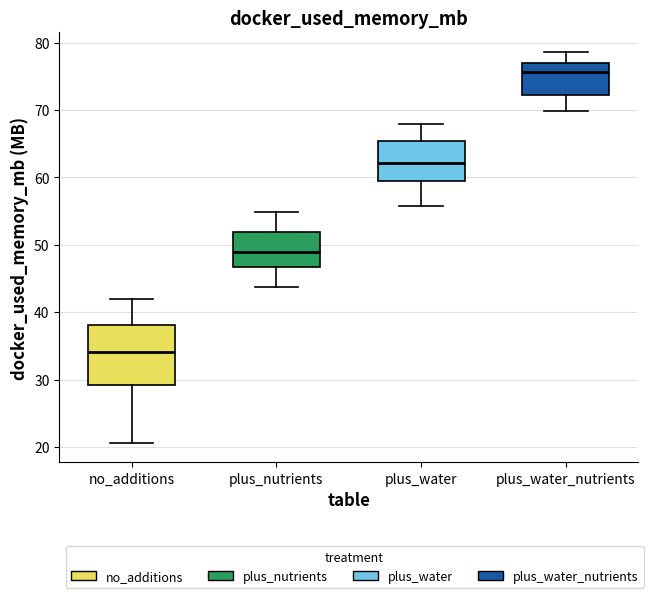

Which box's median line is the lowest?

no_additions